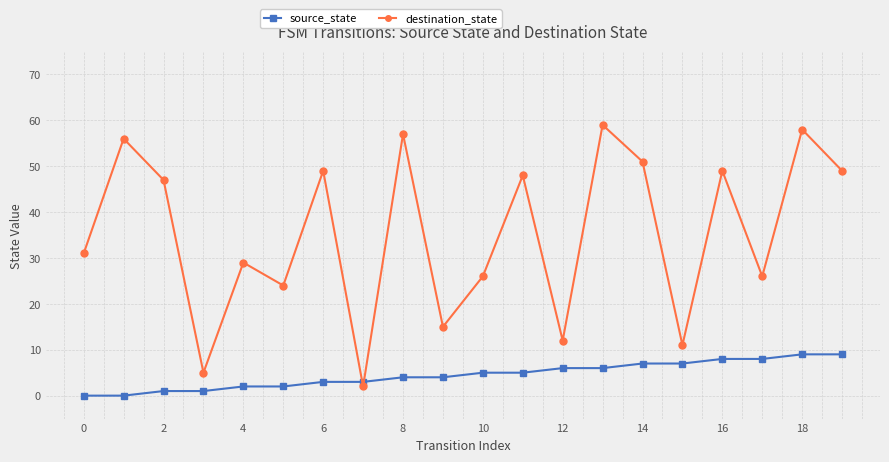

True or false: destination_state has more than 2 interior local peaks.

True